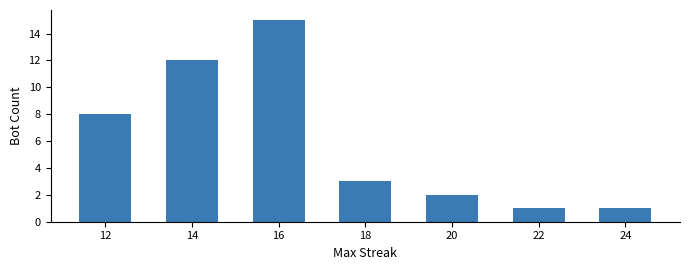

True or false: the data shows 13 at 12.

False